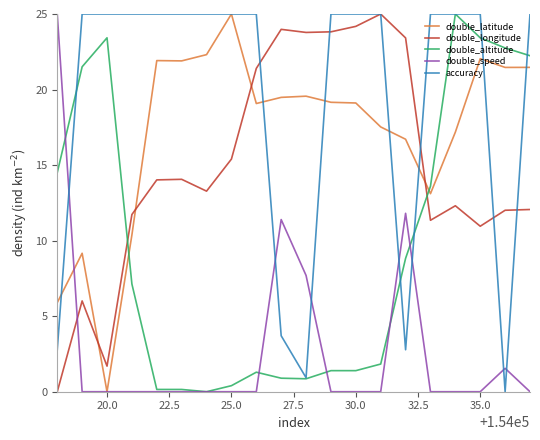

What is the maximum value for accuracy?

25.0